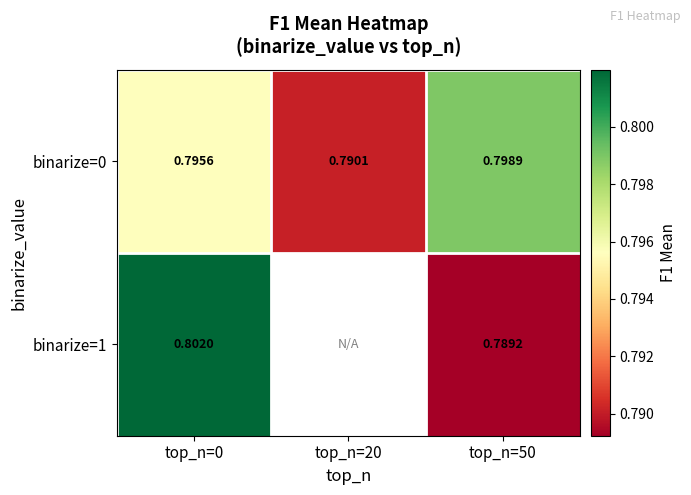

Is the value of binarize=1 at top_n=0 greater than the value of binarize=0 at top_n=50?

Yes